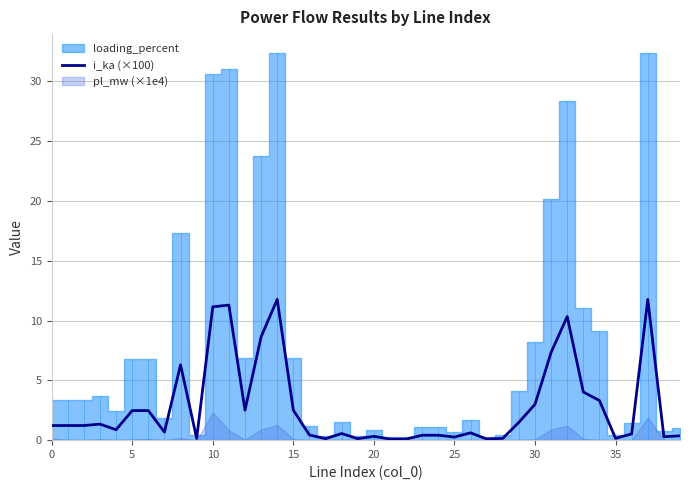

True or false: i_ka (×100) has a value of 5.0 at 10.

False